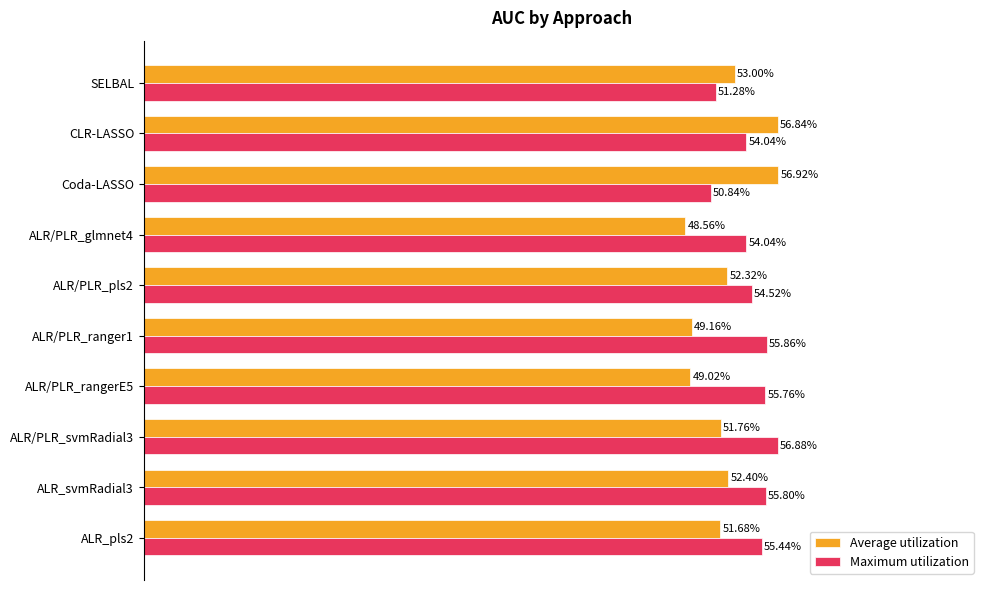

What are all the series names shown in the legend?

Average utilization, Maximum utilization